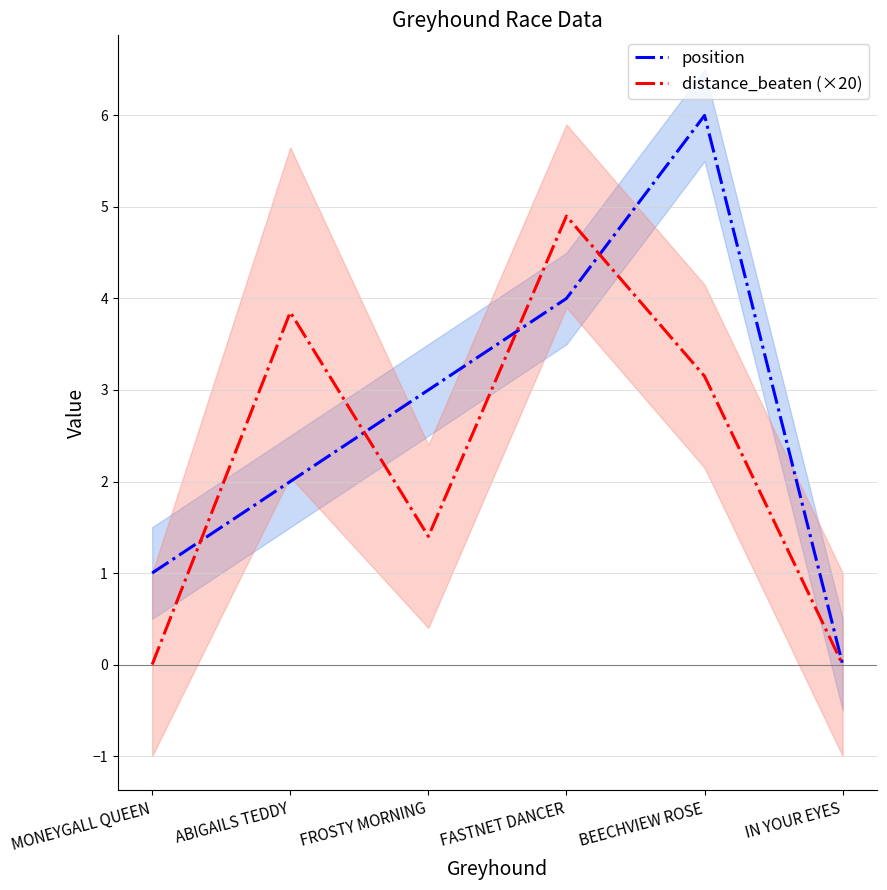

Does the chart display data point markers on the line(s)?

No